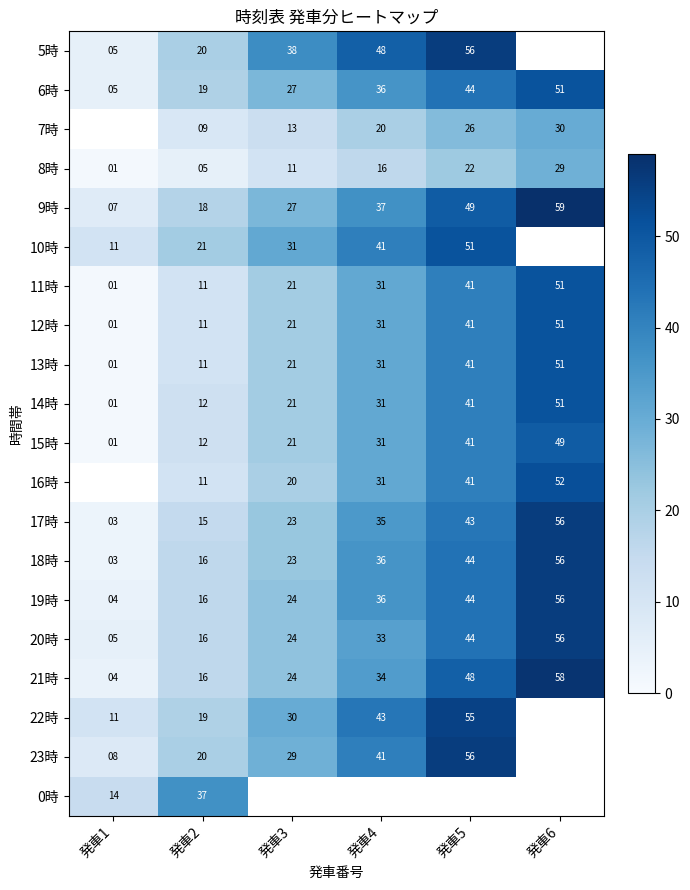

At which category does the chart reach its minimum across all series?

発車1